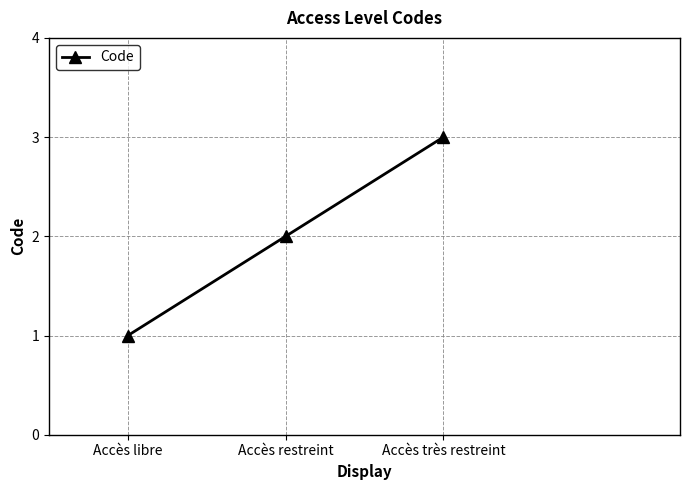

What is the difference between the values at Accès très restreint and Accès restreint?

1